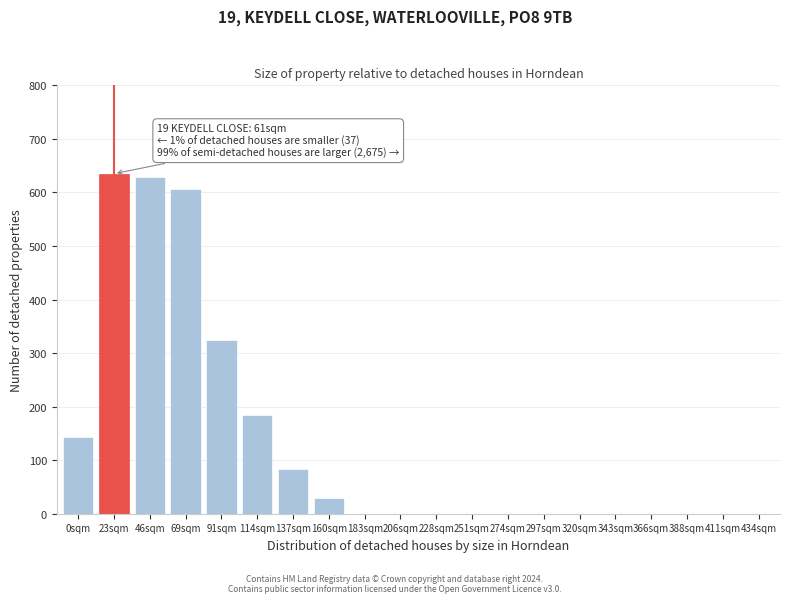

Reading left to right, list all the values displayed in this chart.

0sqm=143	23sqm=635	46sqm=628	69sqm=607	91sqm=325	114sqm=185	137sqm=83	160sqm=30	183sqm=0	206sqm=0	228sqm=0	251sqm=0	274sqm=0	297sqm=0	320sqm=0	343sqm=0	366sqm=0	388sqm=0	411sqm=0	434sqm=0